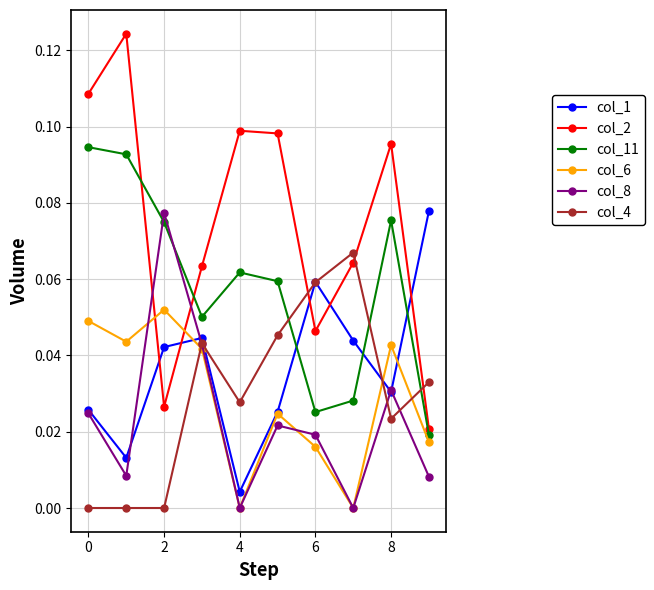

Which series has the largest total across all categories?

col_2